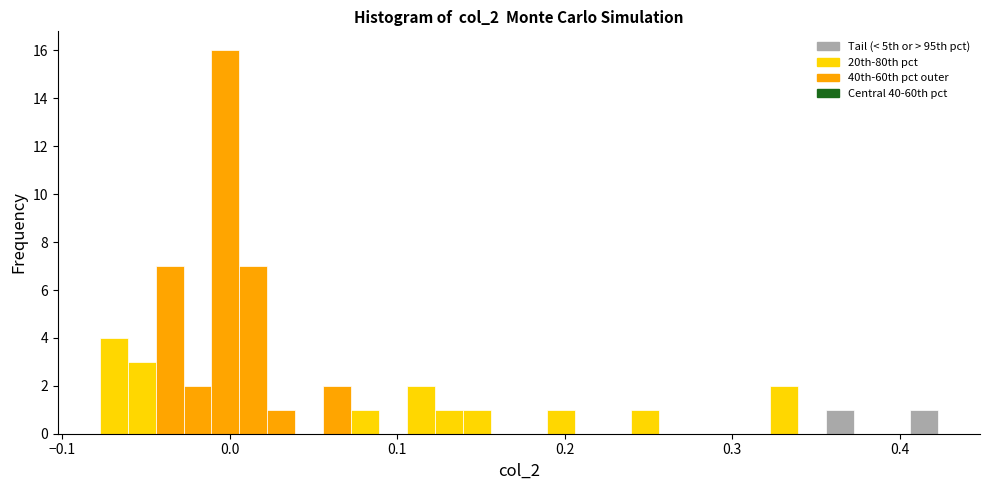

Around what value on the x-axis is the tallest bar? Give the approximate position of its centre, as read against the axis.

0.00